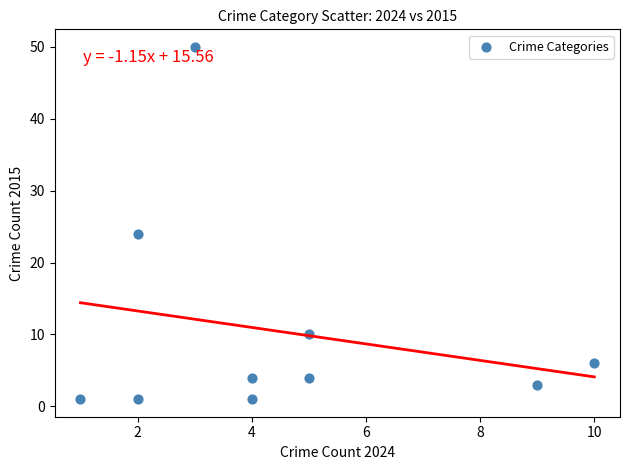

What is the average X value?

4